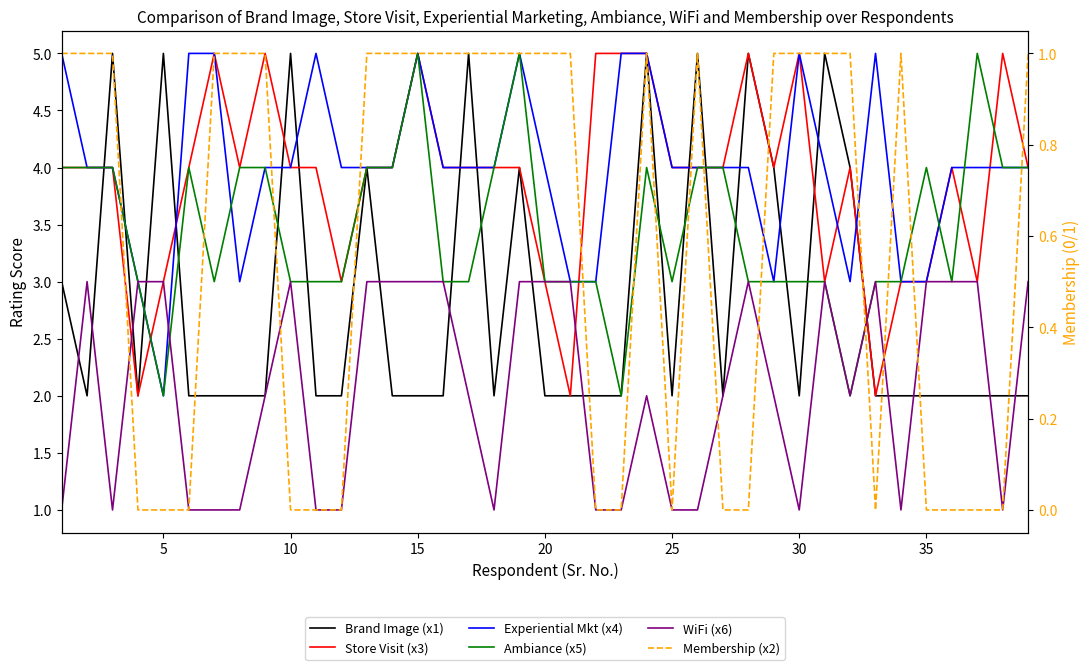

What is the difference between the maximum and minimum values in the Ambiance (x5) series?

3